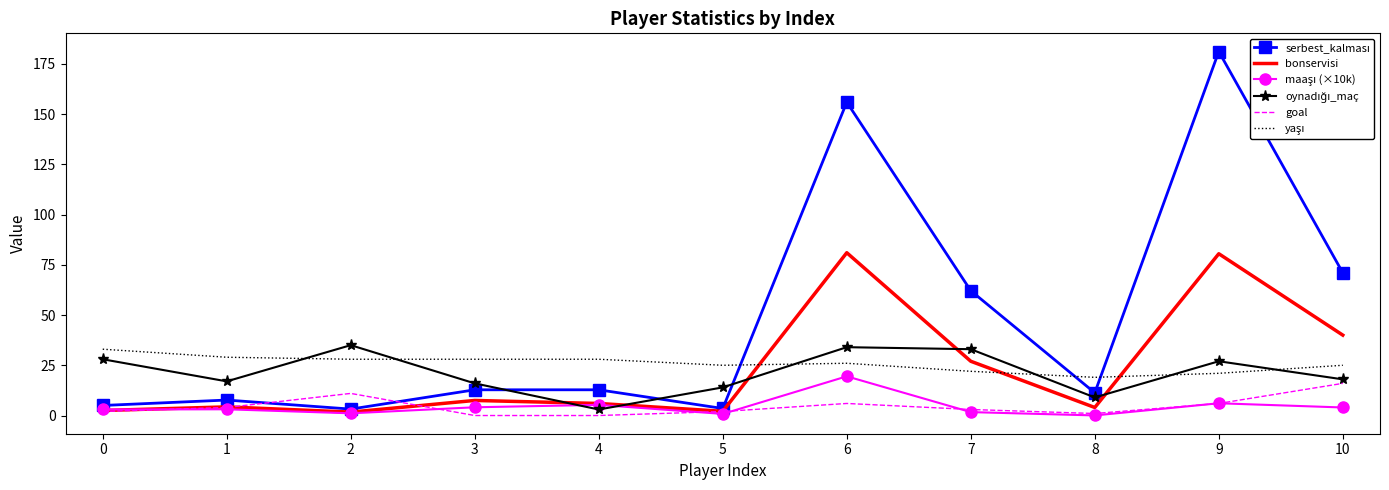

How many interior local valleys does the bonservisi series have?

3